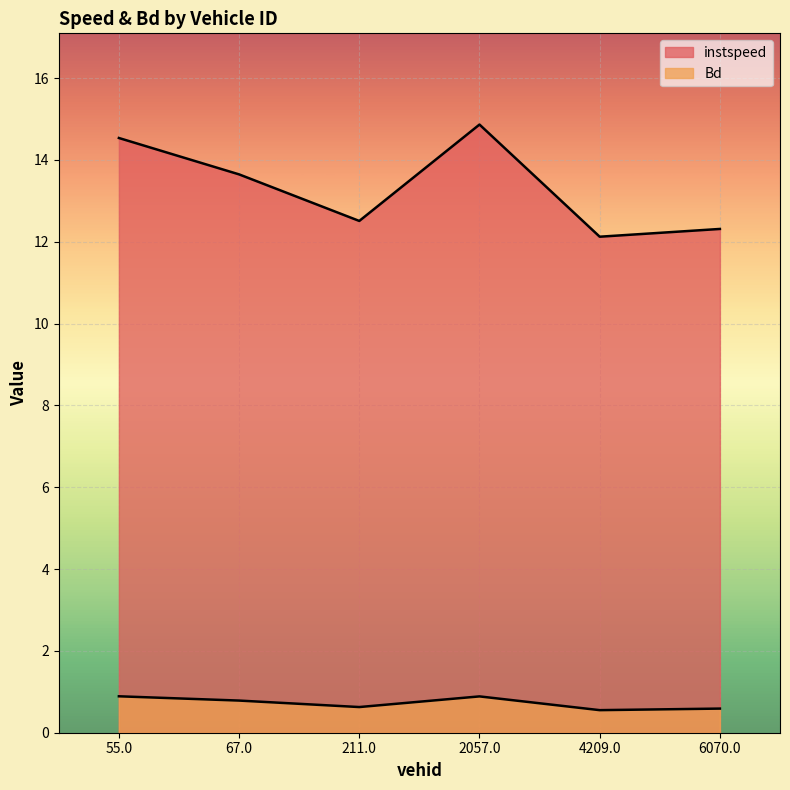

The value of instspeed at 67.0 is 19.4. True or false?

False